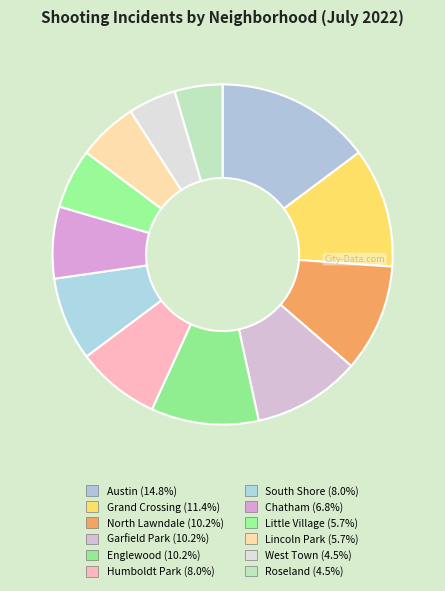

How many slices are in this pie chart?

12